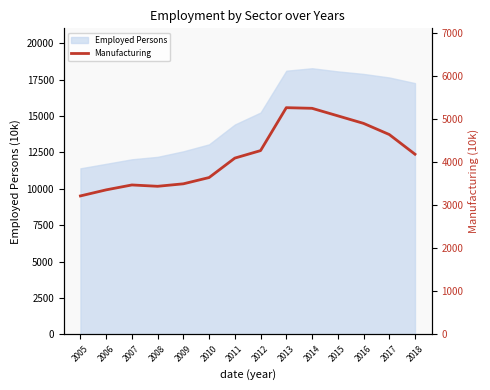

Between 2011 and 2013, which is larger?

2013